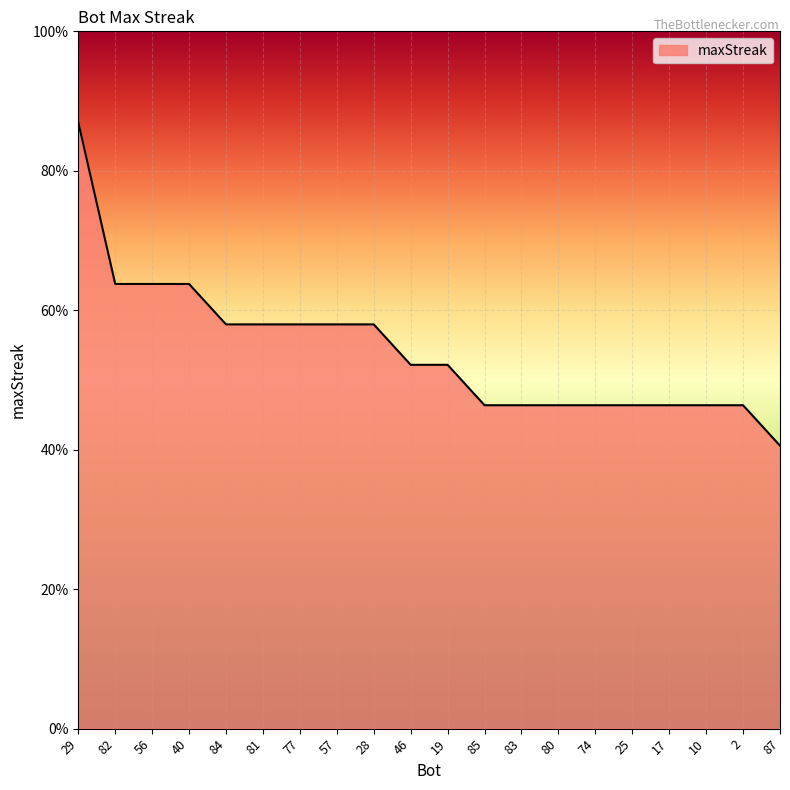

True or false: there are more than 2 points higher than both neighbors.

False